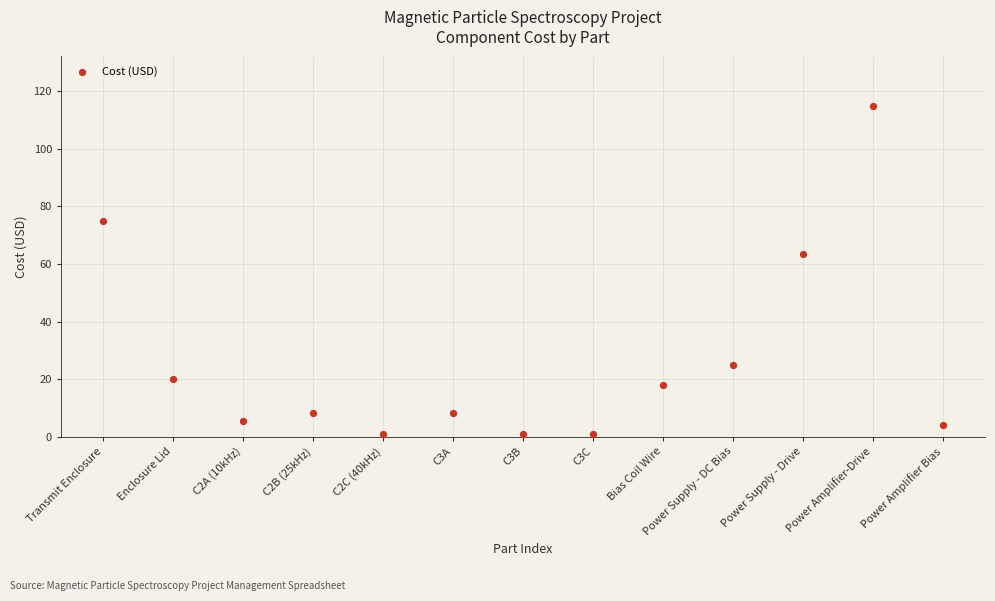

What Y value in the scatter plot is closest to 57?

63.5